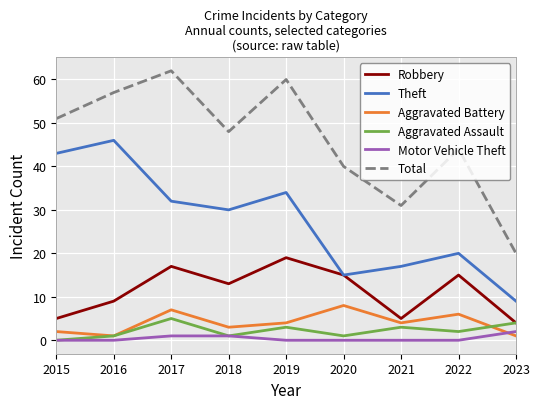

Reading left to right, what are all the values shown in this chart?

Robbery: 5	9	17	13	19	15	5	15	4
Theft: 43	46	32	30	34	15	17	20	9
Aggravated Battery: 2	1	7	3	4	8	4	6	1
Aggravated Assault: 0	1	5	1	3	1	3	2	4
Motor Vehicle Theft: 0	0	1	1	0	0	0	0	2
Total: 51	57	62	48	60	40	31	44	20